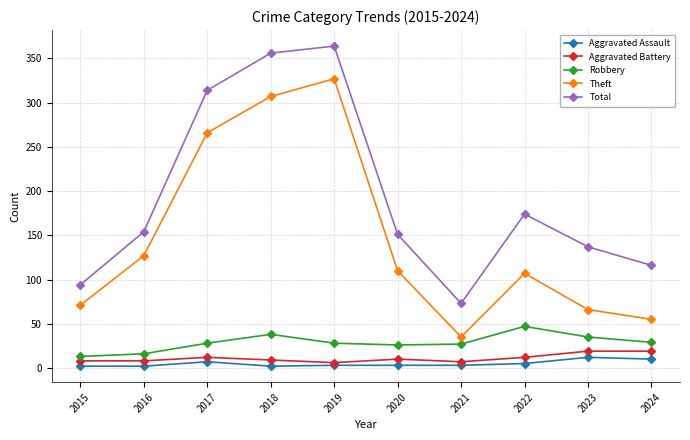

How many data points does each series have?

10